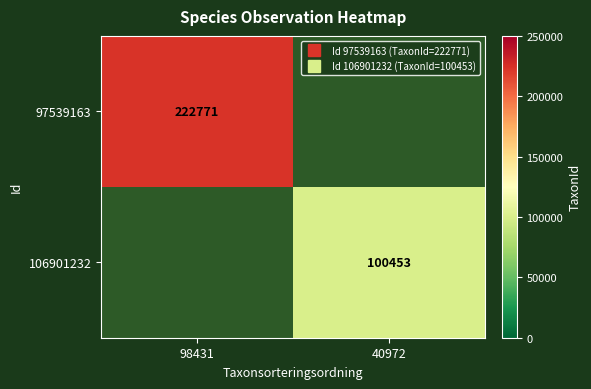

What is the difference between the 97539163 values at 98431 and 40972?

222771